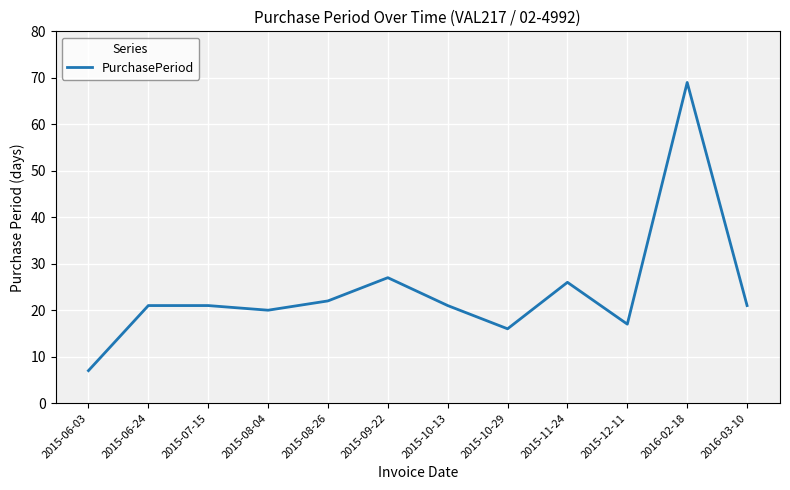

Which category has the lowest value across all series?

2015-06-03